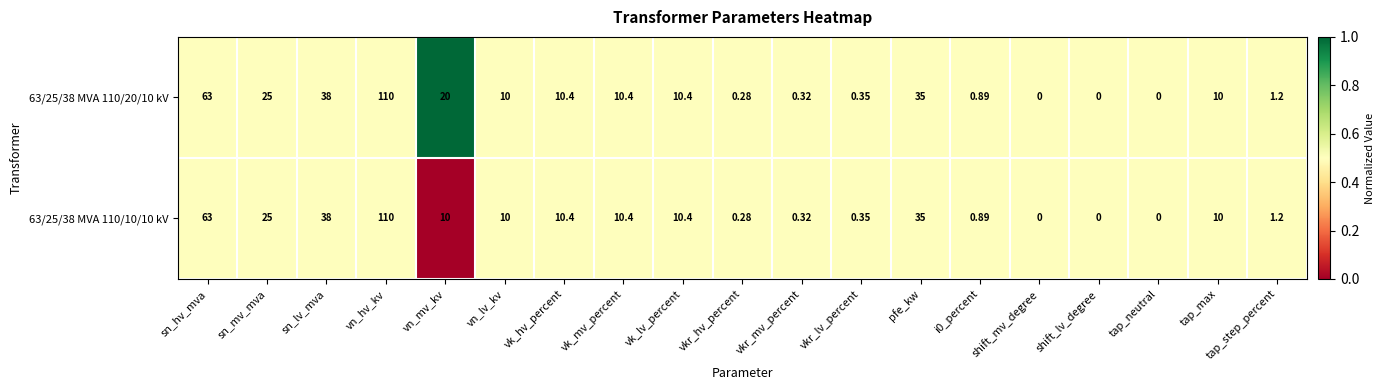

At which category is the sum across all series the highest?

vn_hv_kv